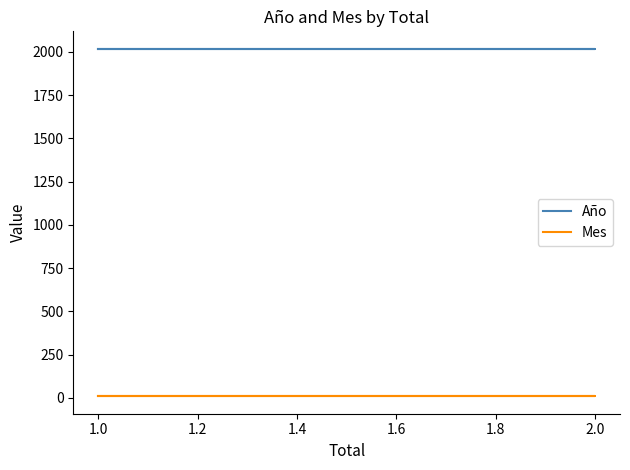

Rank the series at 1.0 from highest to lowest value.

Año, Mes